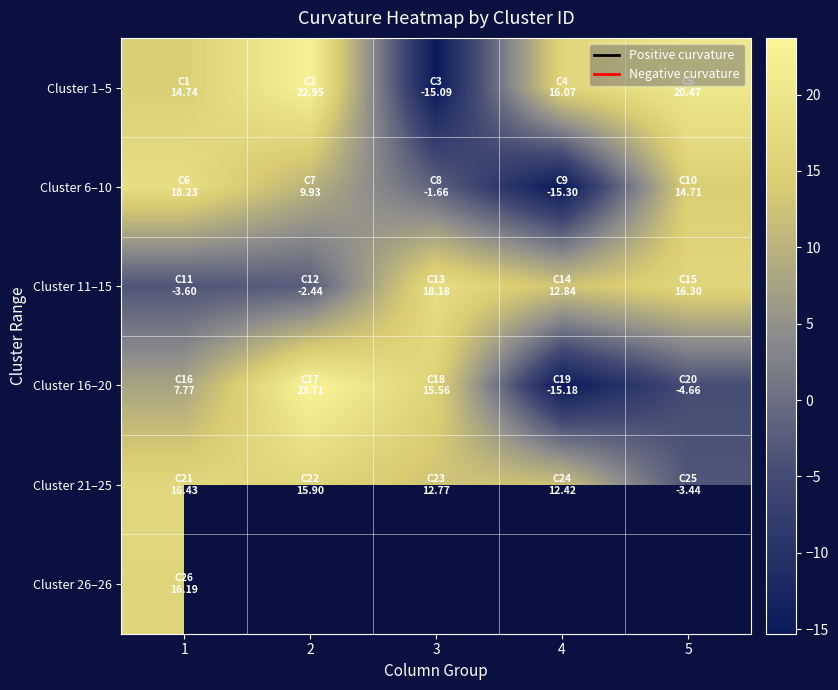

What value does the Cluster 6–10 series have at 5?

14.7